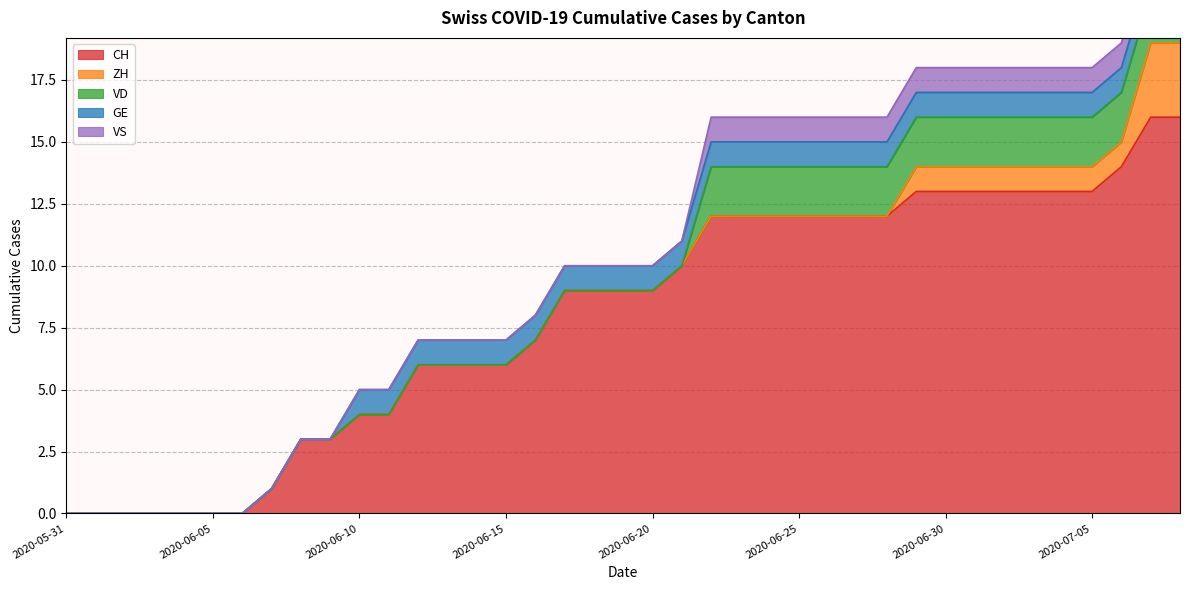

What is the label of the 7th point from the right?

2020-07-02